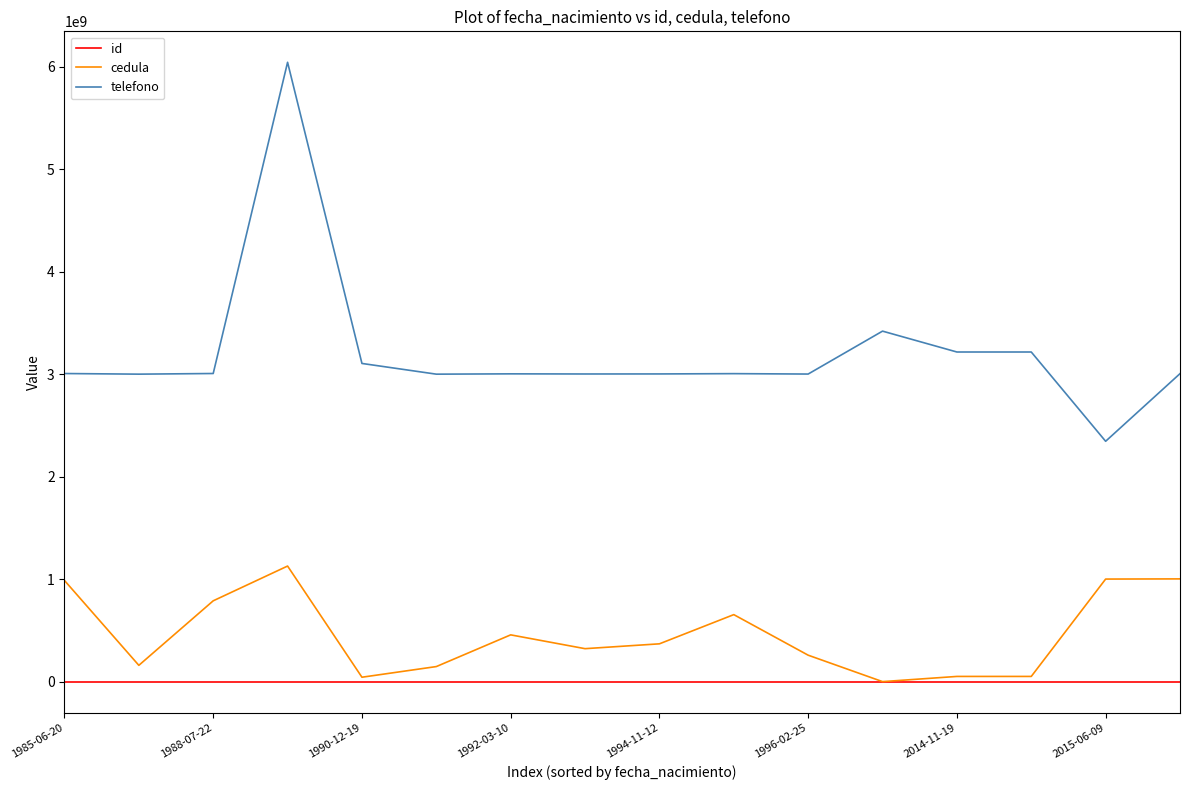

Which series has the largest range (max minus min)?

telefono